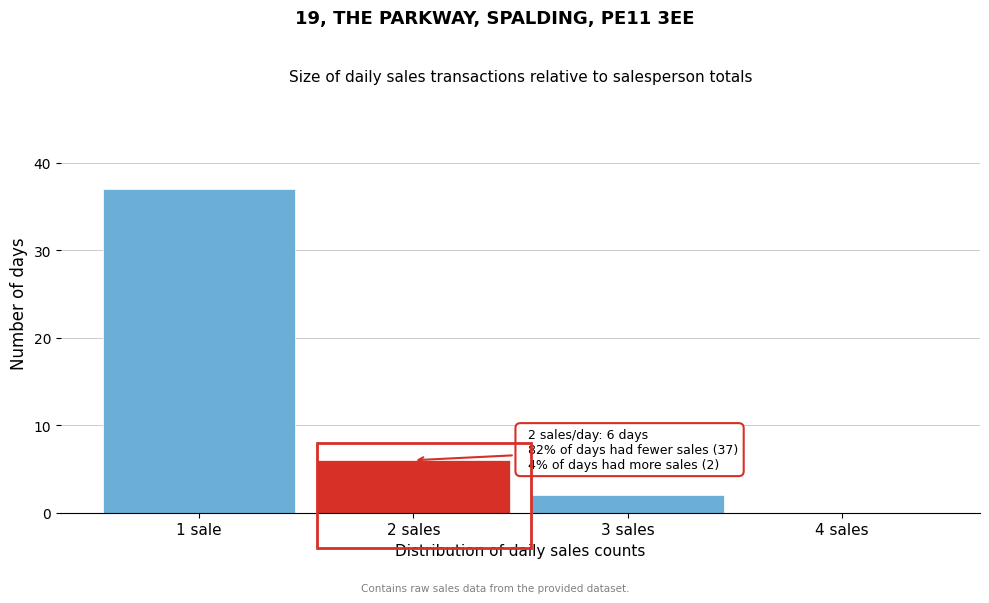

Reading left to right, what are all the values shown in this chart?

1 sale=37	2 sales=6	3 sales=2	4 sales=0